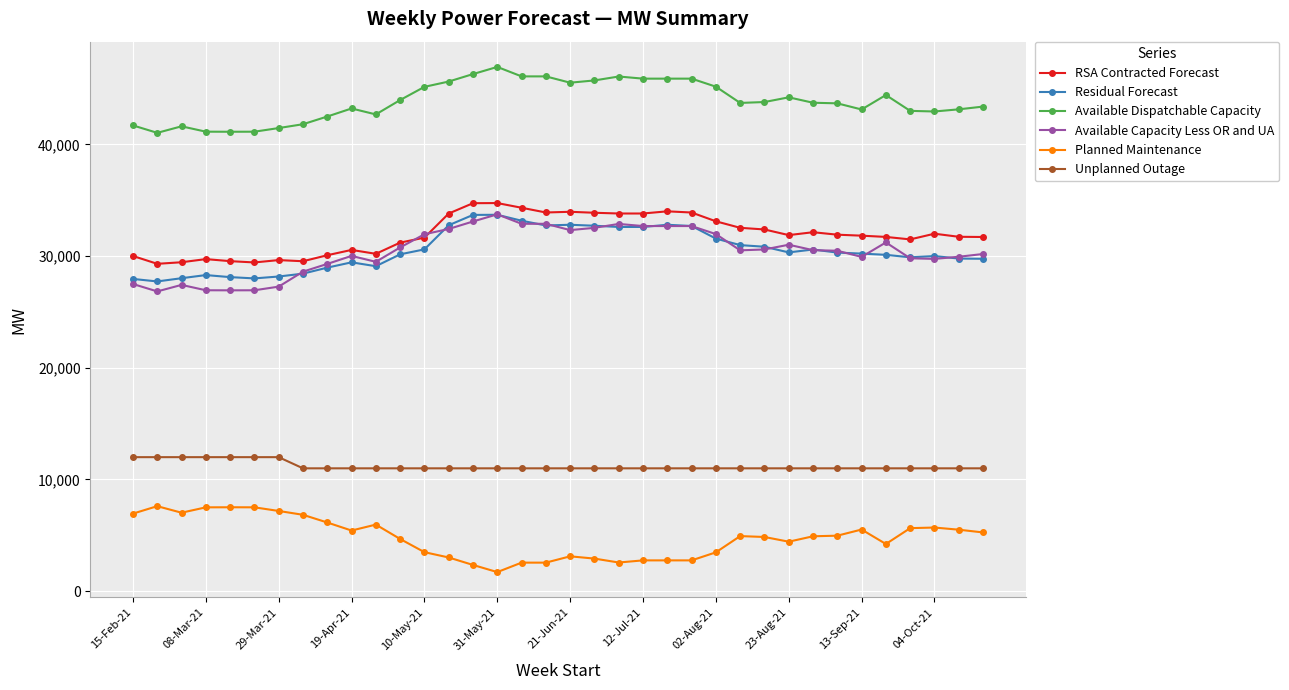

What is the value of the RSA Contracted Forecast point at the 12th from the left?

31211